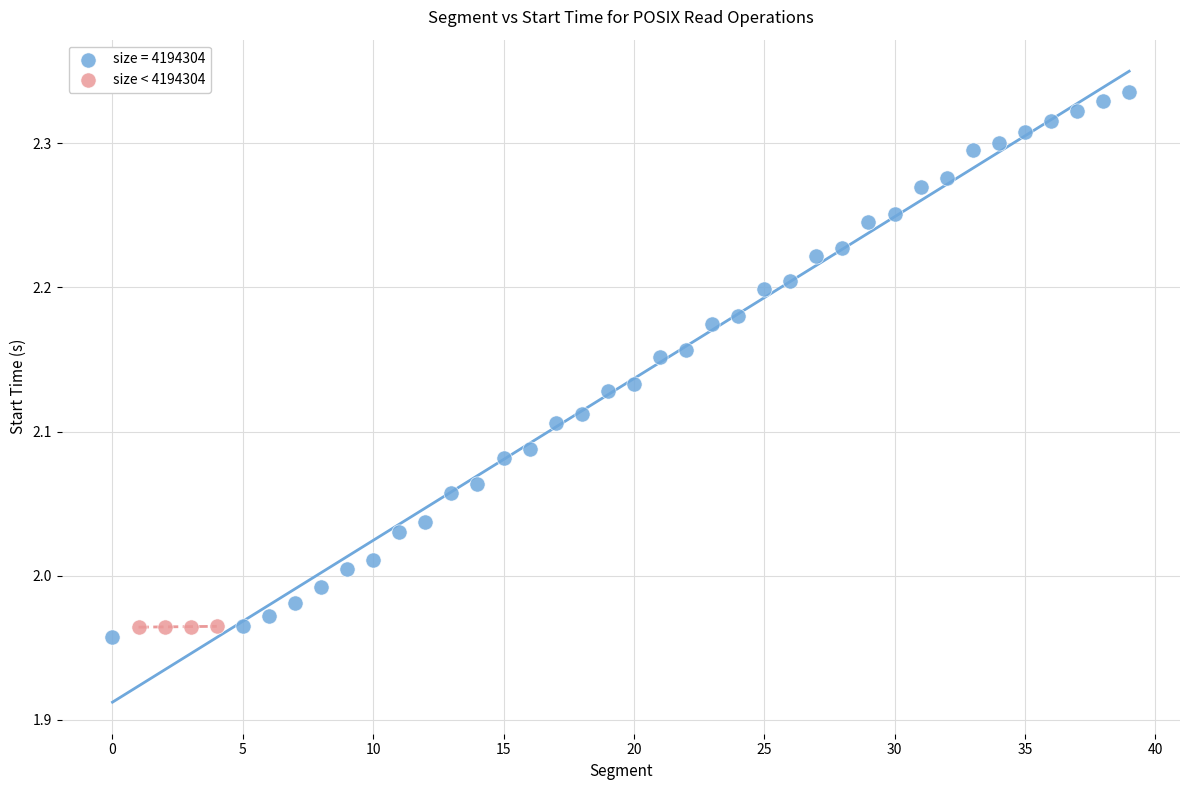

Which series contains the highest Y value?

size = 4194304